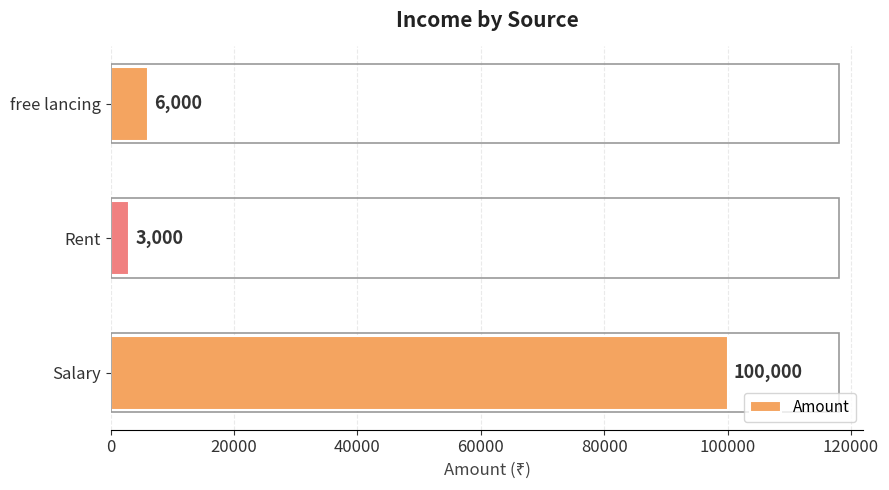

What is the maximum value shown in the chart?

100000